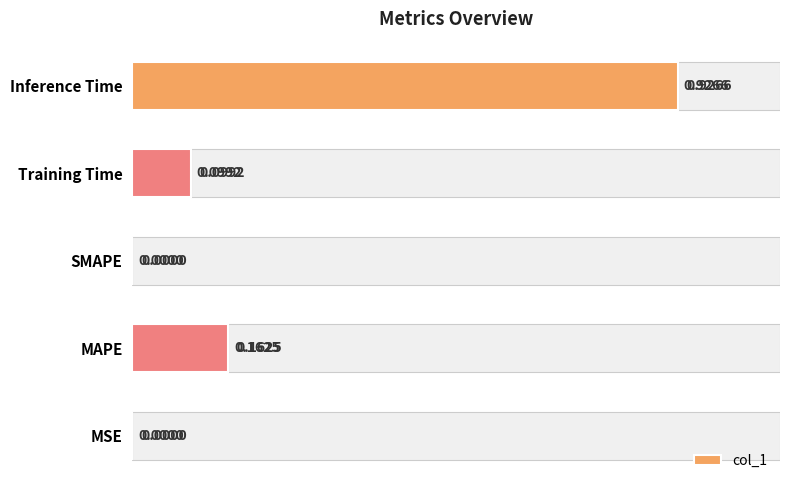

The value at SMAPE is 0.4. True or false?

False